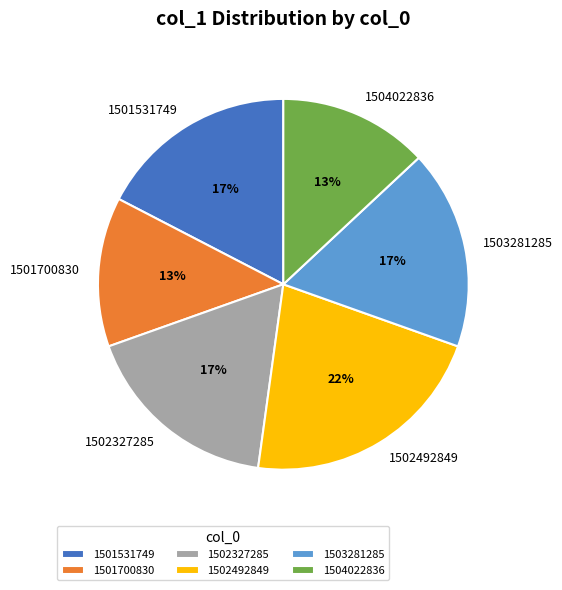

Is 1501531749 the majority of the pie?

No